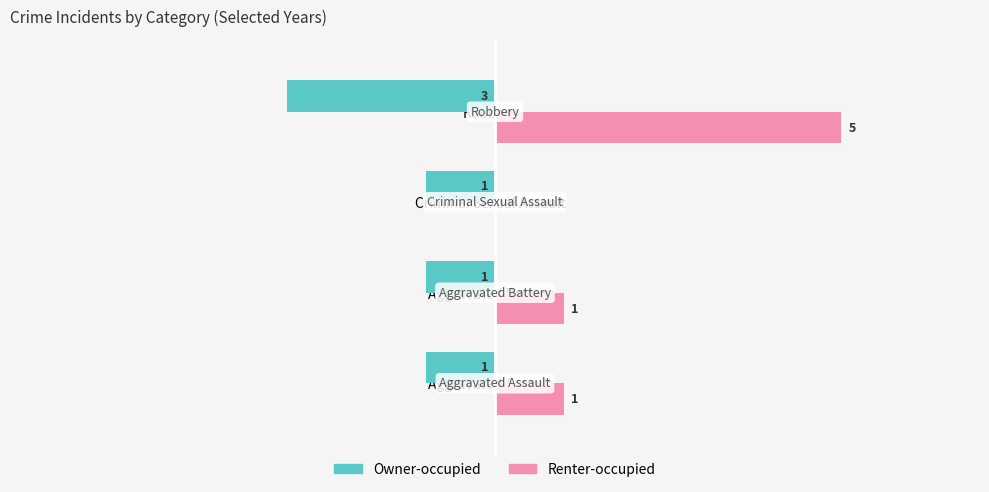

Is the value of Renter-occupied at Criminal Sexual Assault greater than the value of Owner-occupied at Criminal Sexual Assault?

Yes